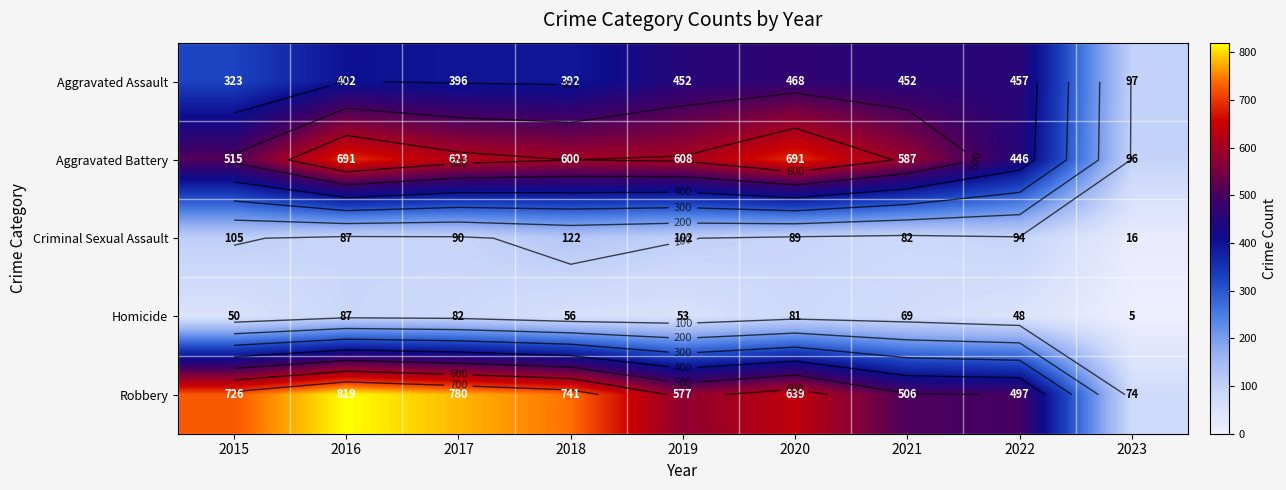

At how many categories does at least one series exceed 728?

3